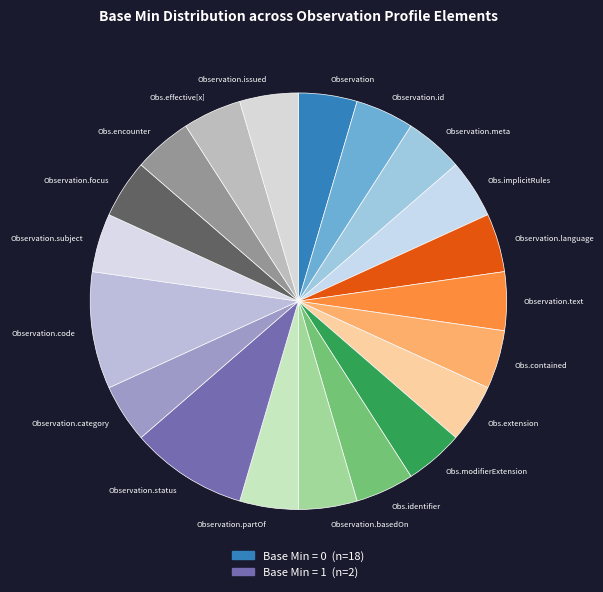

Do Observation.text and Obs.contained together represent more than half of the pie?

No